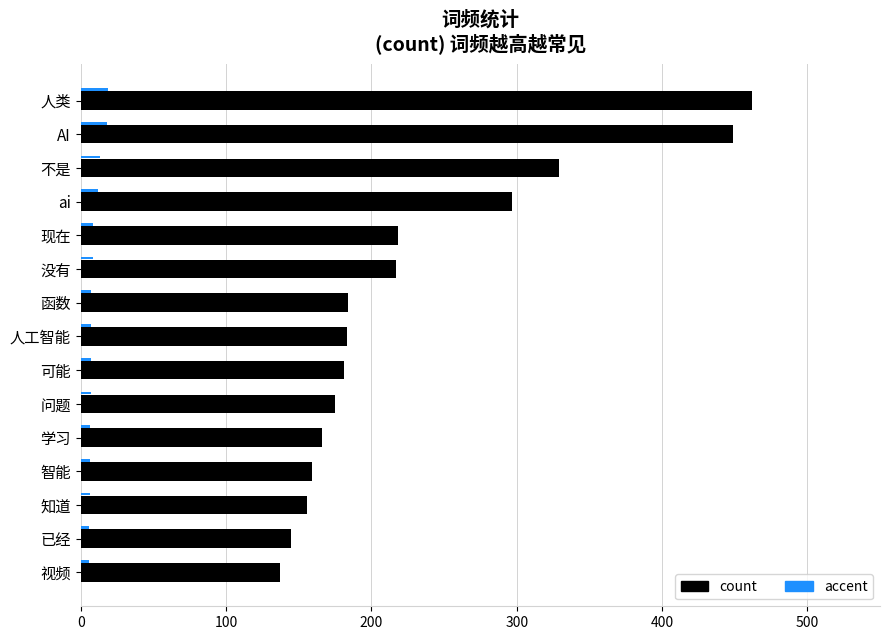

The value of count at 人类 is 699.9. True or false?

False